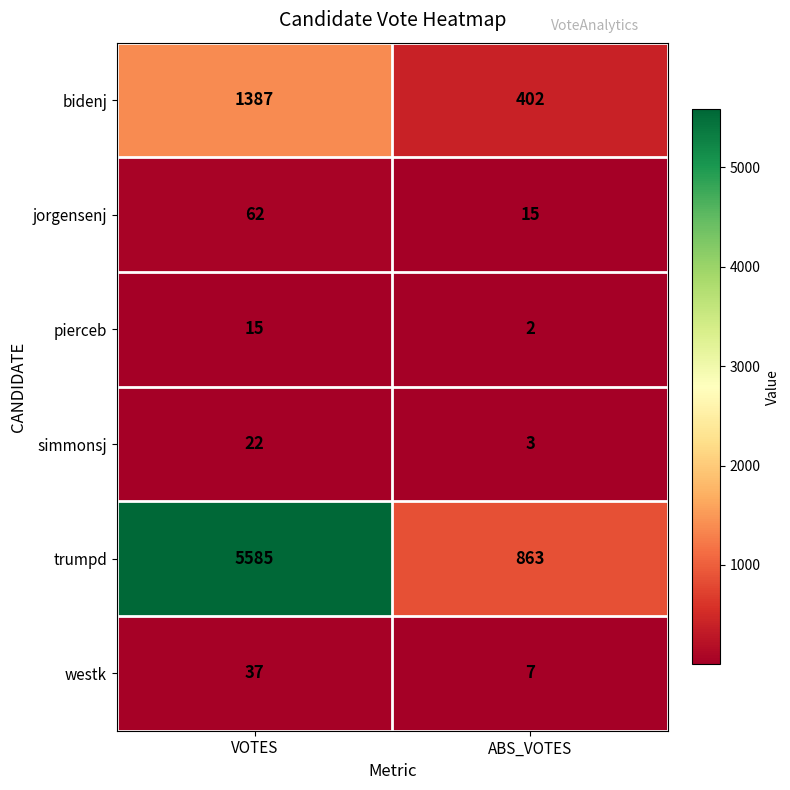

Reading left to right, what are all the values shown in this chart?

bidenj: VOTES=1387	ABS_VOTES=402
jorgensenj: VOTES=62	ABS_VOTES=15
pierceb: VOTES=15	ABS_VOTES=2
simmonsj: VOTES=22	ABS_VOTES=3
trumpd: VOTES=5585	ABS_VOTES=863
westk: VOTES=37	ABS_VOTES=7